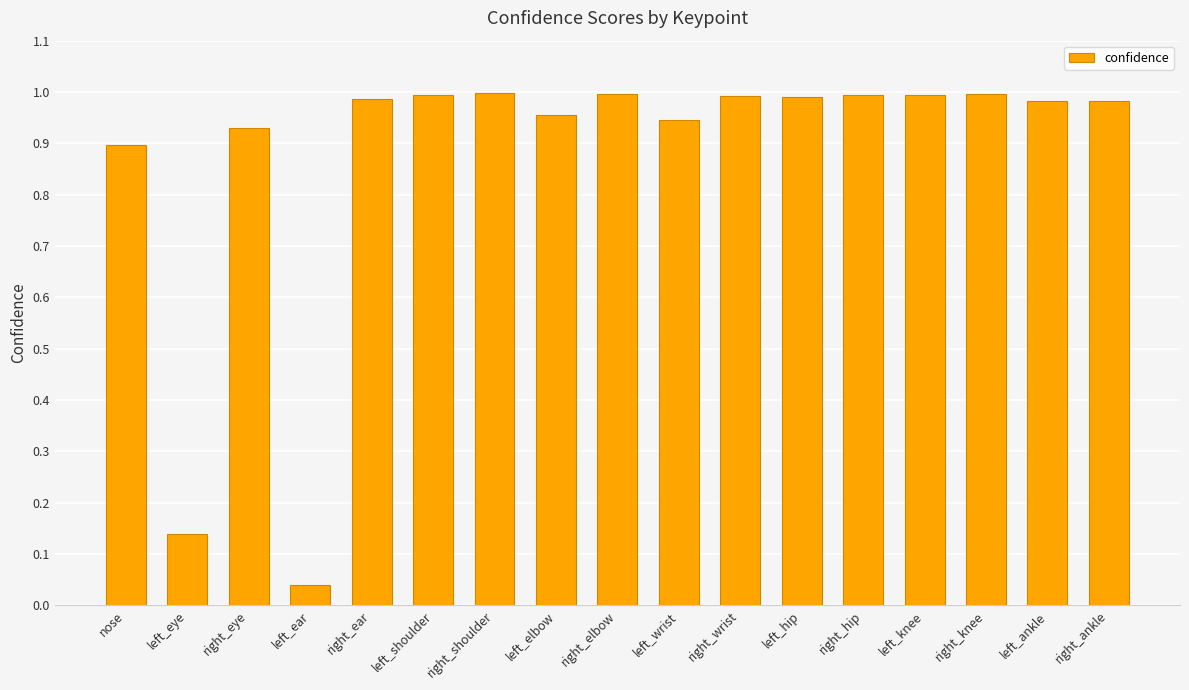

What is the label of the 15th bar from the right?

right_eye